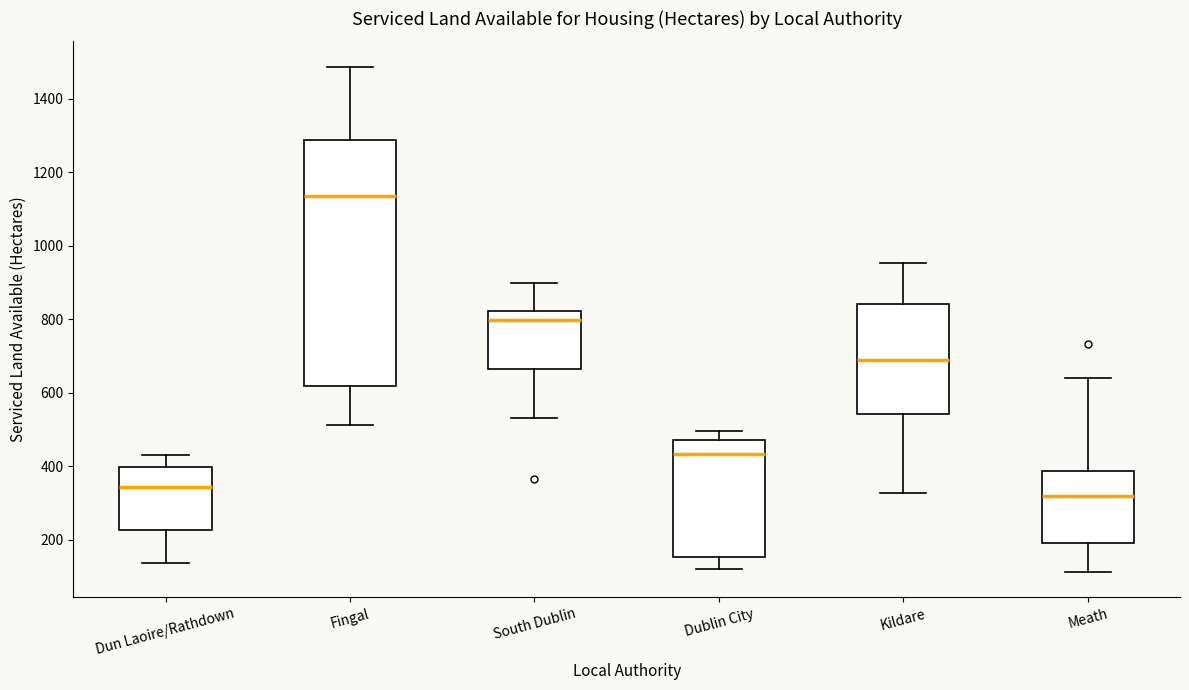

Reading left to right, transcribe this box plot: for each box, give where its median line is, the range the box spans, and where its two whiskers end, as read against the y-axis. The values are not printed on the chart, so give them approximately, as read against the axis.

Dun Laoire/Rathdown: median 340, box 220 to 400, whiskers 140 to 420
Fingal: median 1140, box 620 to 1280, whiskers 520 to 1480
South Dublin: median 800, box 660 to 820, whiskers 540 to 900
Dublin City: median 440, box 160 to 480, whiskers 120 to 500
Kildare: median 680, box 540 to 840, whiskers 320 to 960
Meath: median 320, box 200 to 380, whiskers 120 to 640